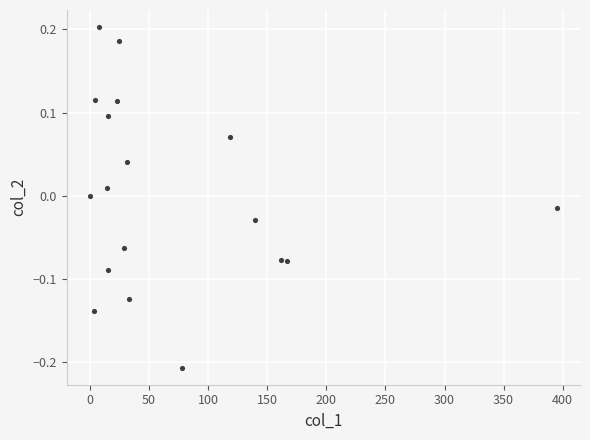

What is the range of Y values (max minus min)?

0.4